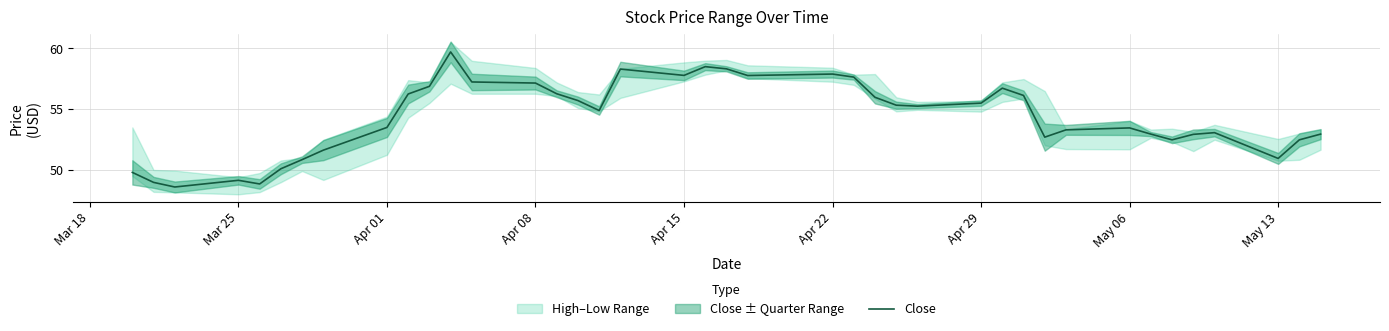

What is the minimum value for Close?

48.6